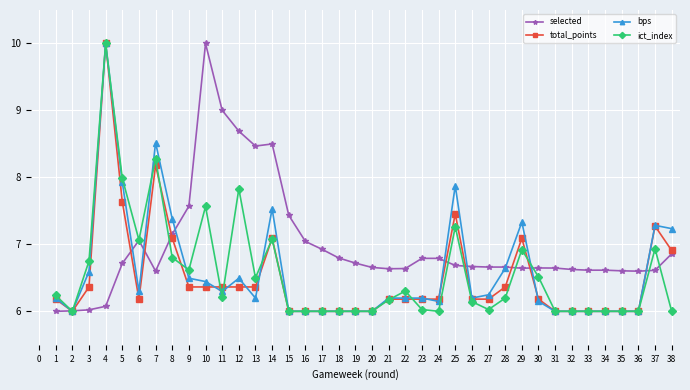

What is the spread (max minus min) of values at 10?

3.6